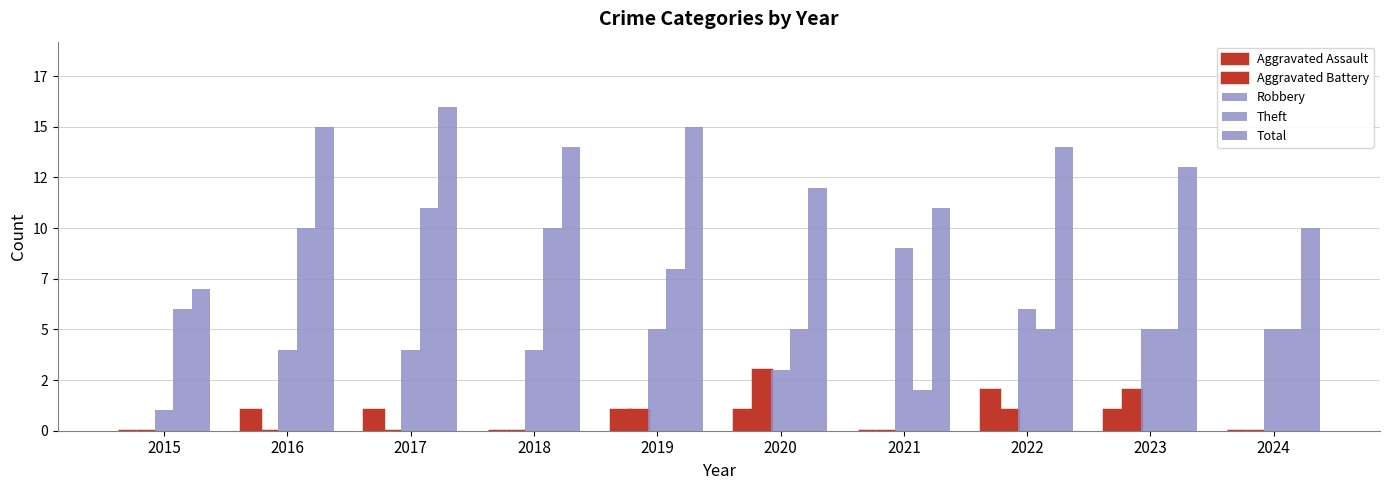

Does the chart contain stacked bars?

No